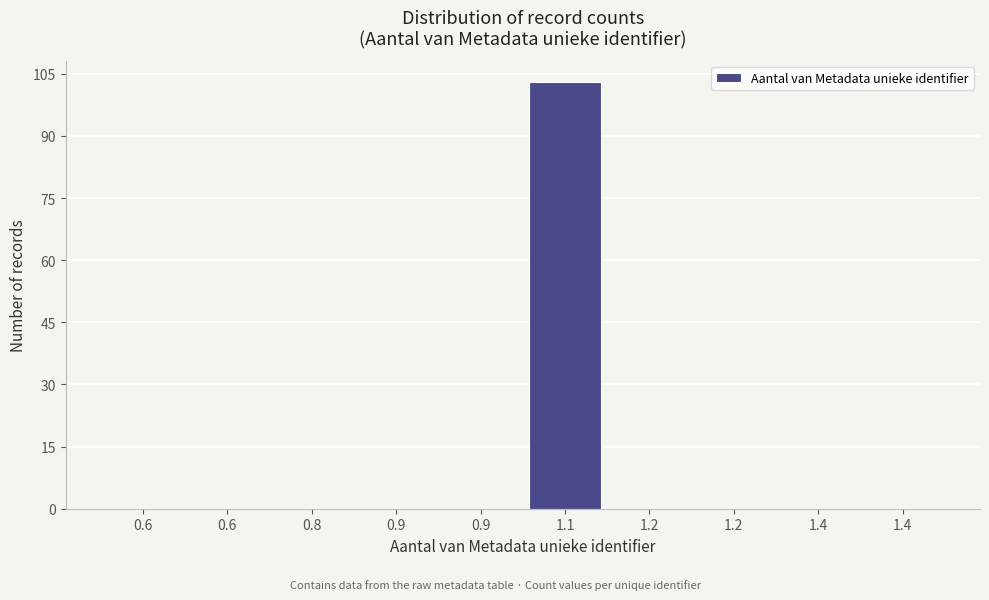

Count the number of data series in this chart.

1